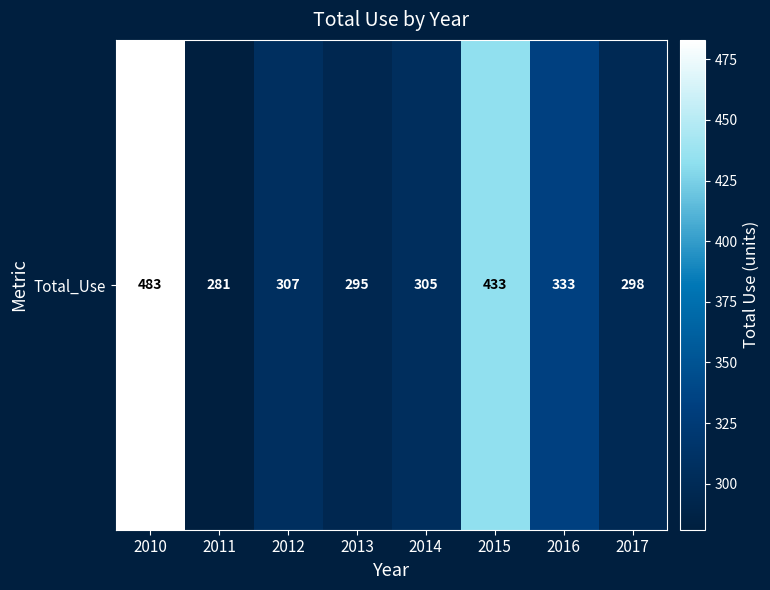

Count the number of values greater than 307.

3